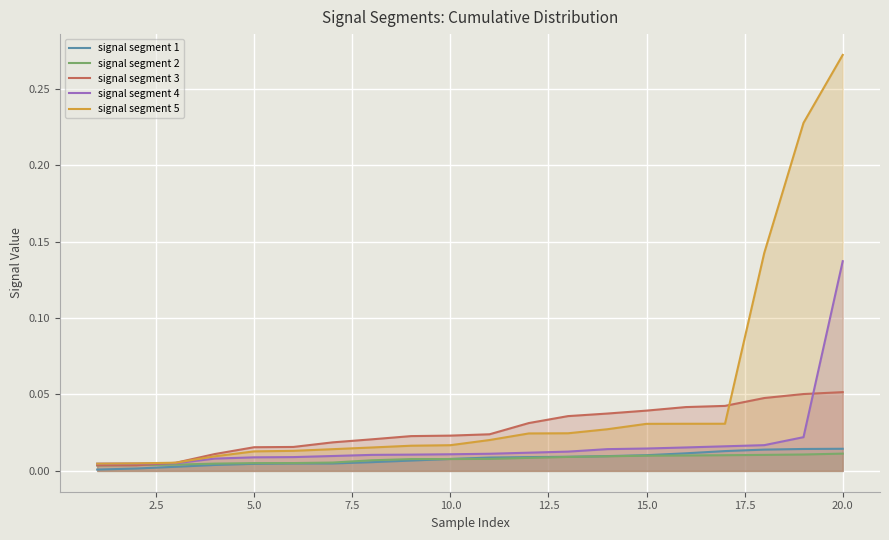

Which label corresponds to the largest value in the chart?

20.0